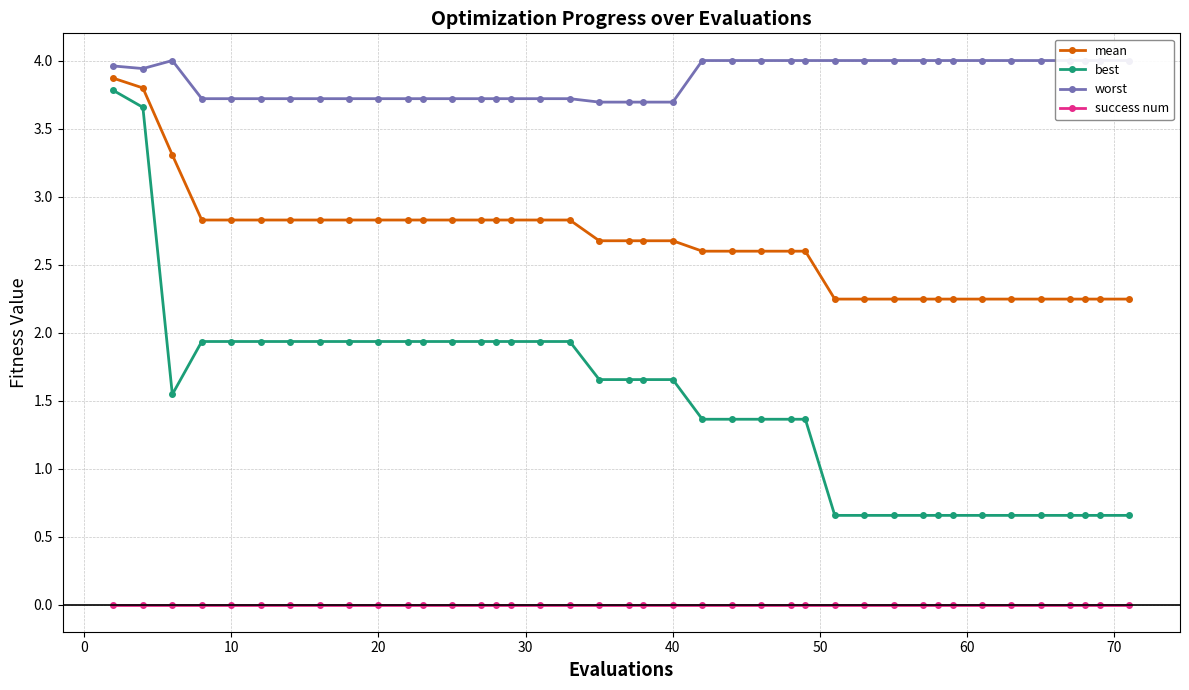

What is the highest value of the mean series?

3.9